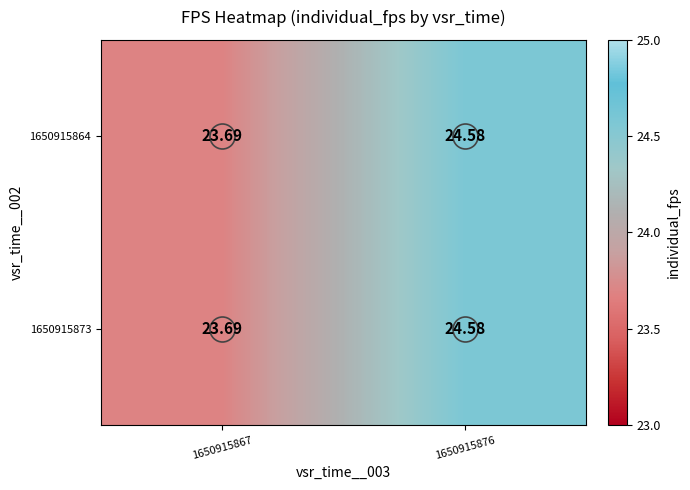

Is the value of 1650915864 at 1650915876 greater than the value of 1650915873 at 1650915867?

Yes